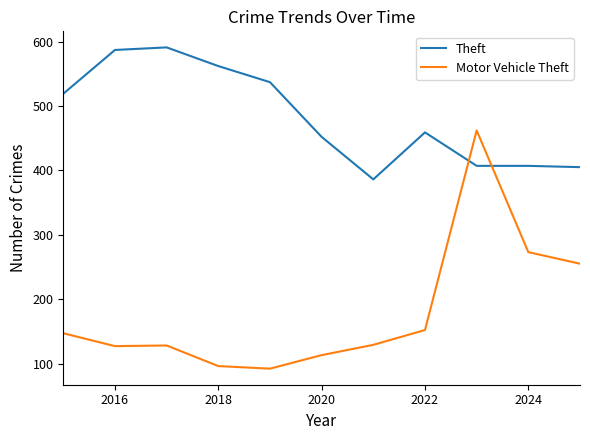

Rank the series by their average value, from lowest to highest.

Motor Vehicle Theft, Theft